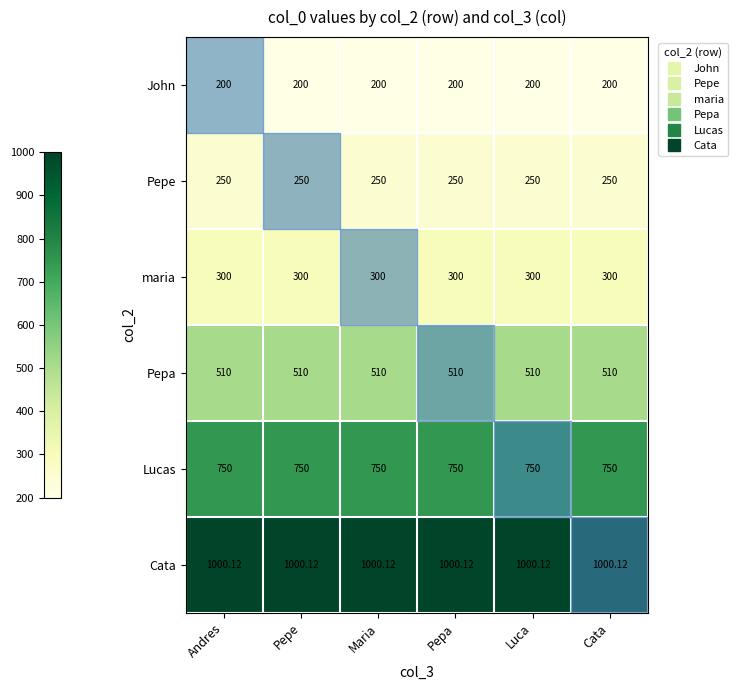

At Maria, list the series in order from largest to smallest.

Cata, Lucas, Pepa, maria, Pepe, John